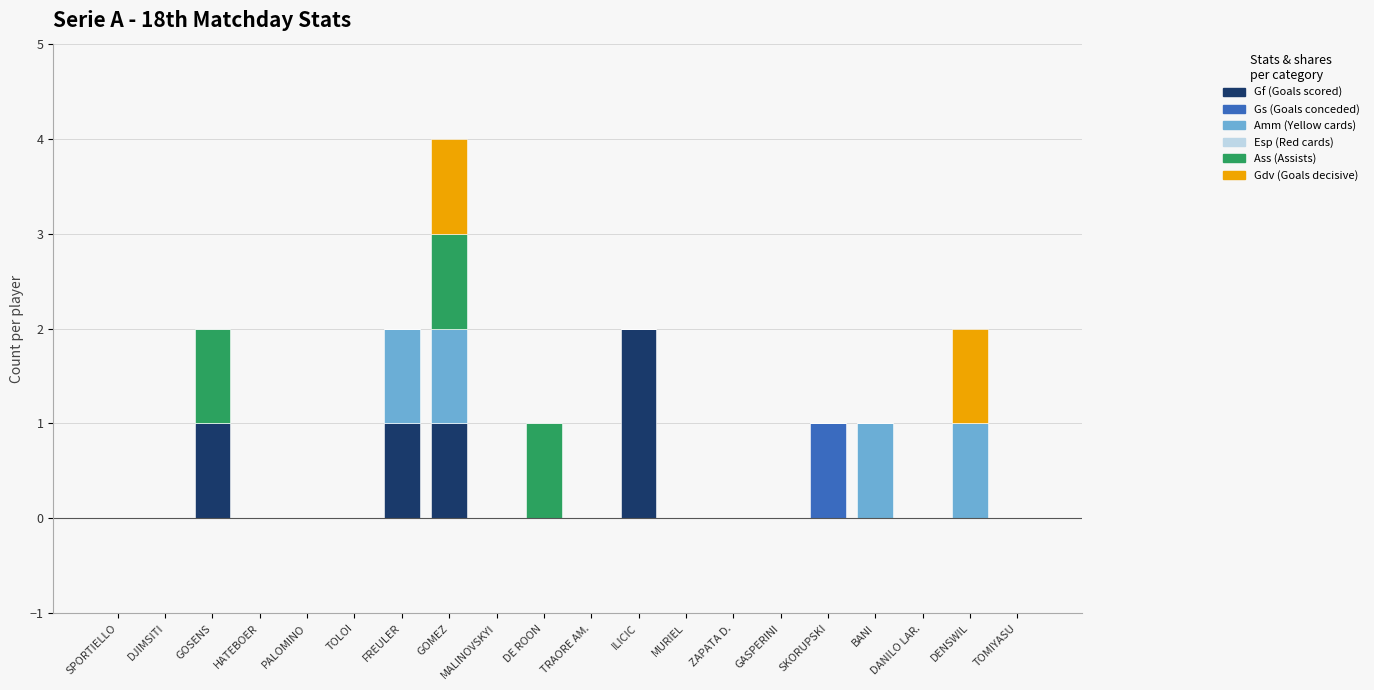

Does the chart contain stacked bars?

Yes